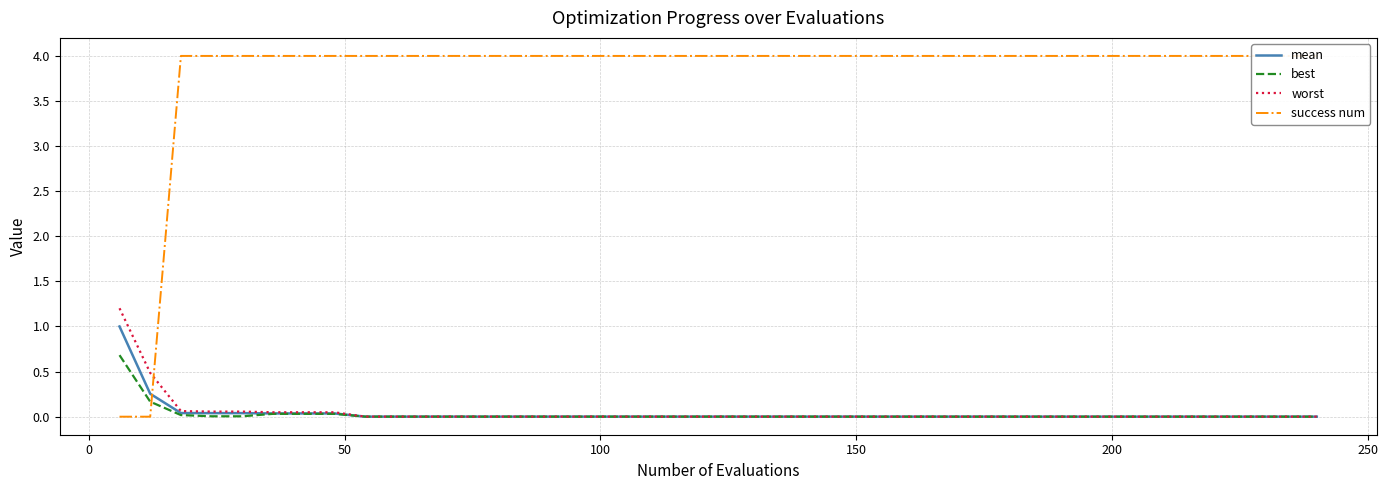

What is the maximum value for best?

0.7